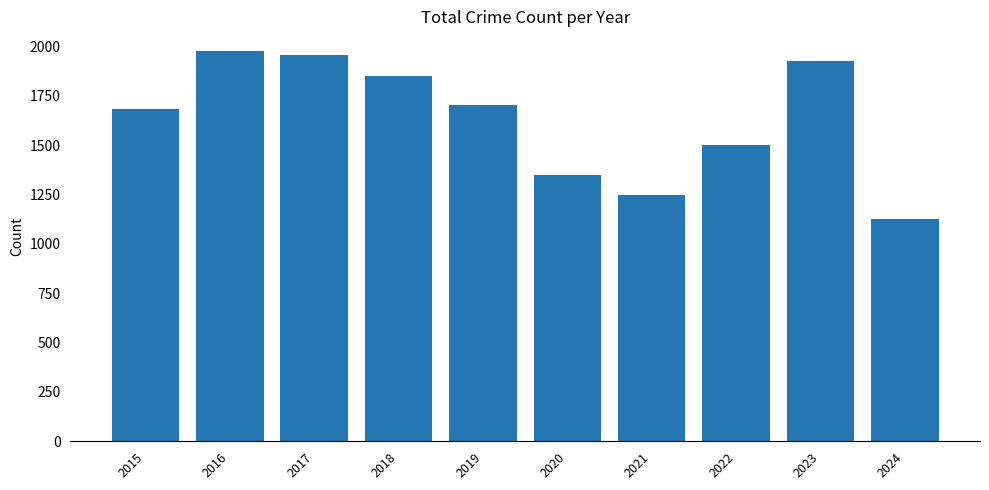

Rank the categories by value from highest to lowest.

2016, 2017, 2023, 2018, 2019, 2015, 2022, 2020, 2021, 2024